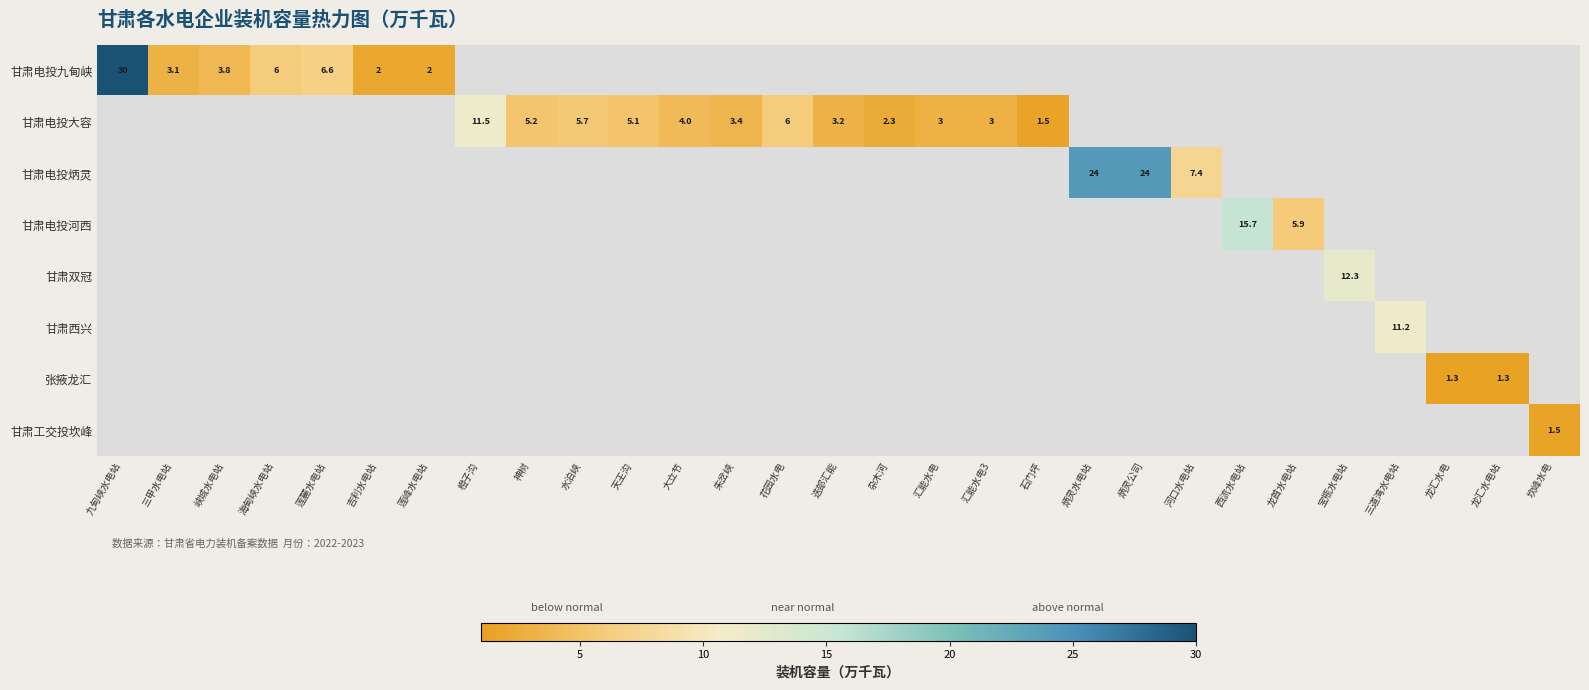

True or false: 甘肃电投九甸峡 has a value of 50.1 at 九甸峡水电站.

False